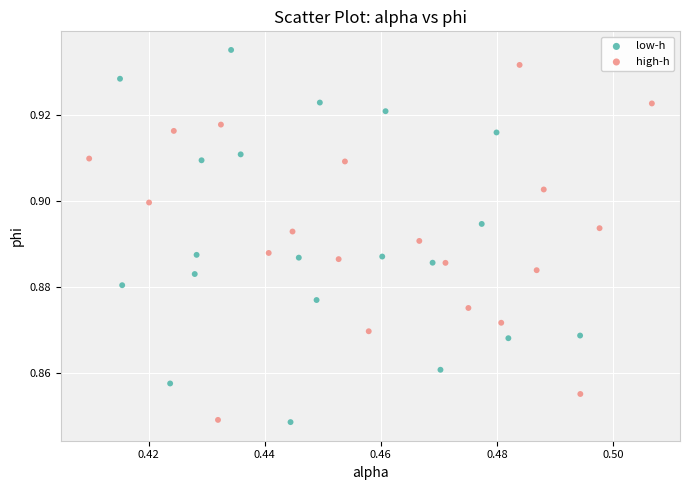

What are all the series names shown in the legend?

low-h, high-h